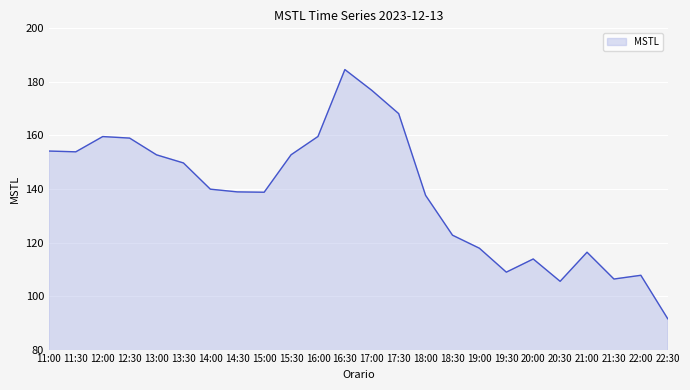

What is the approximate value at 13:00?

152.7